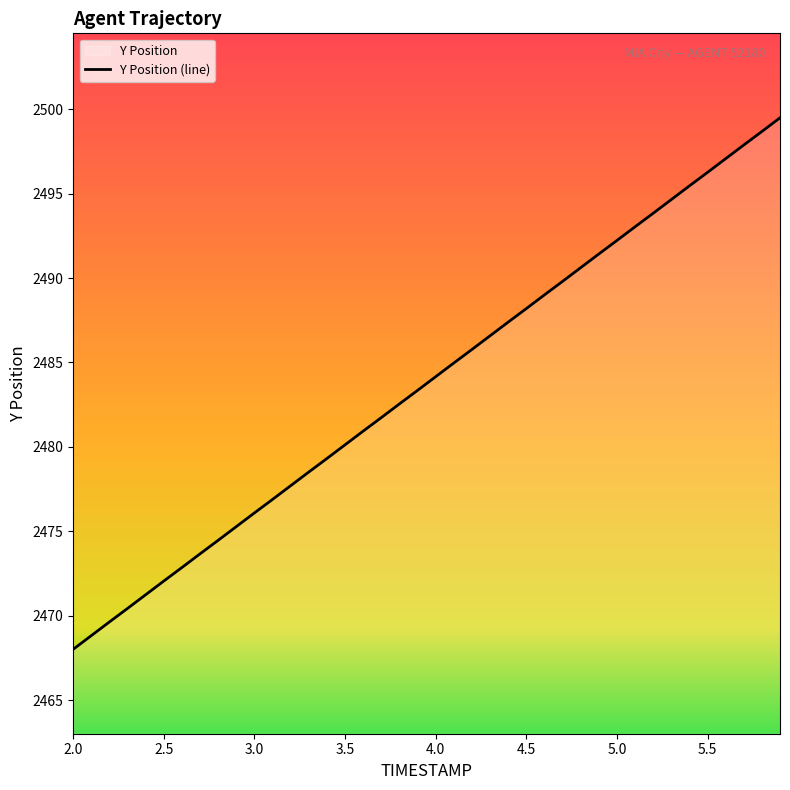

The chart shows a value of 3692.0 at 3.5. True or false?

False